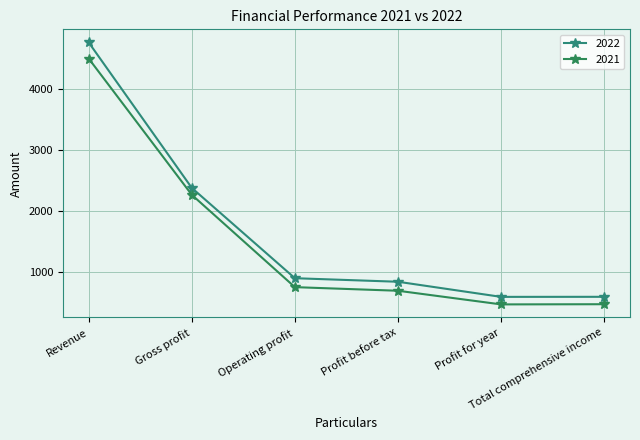

At which category is the sum across all series the highest?

Revenue